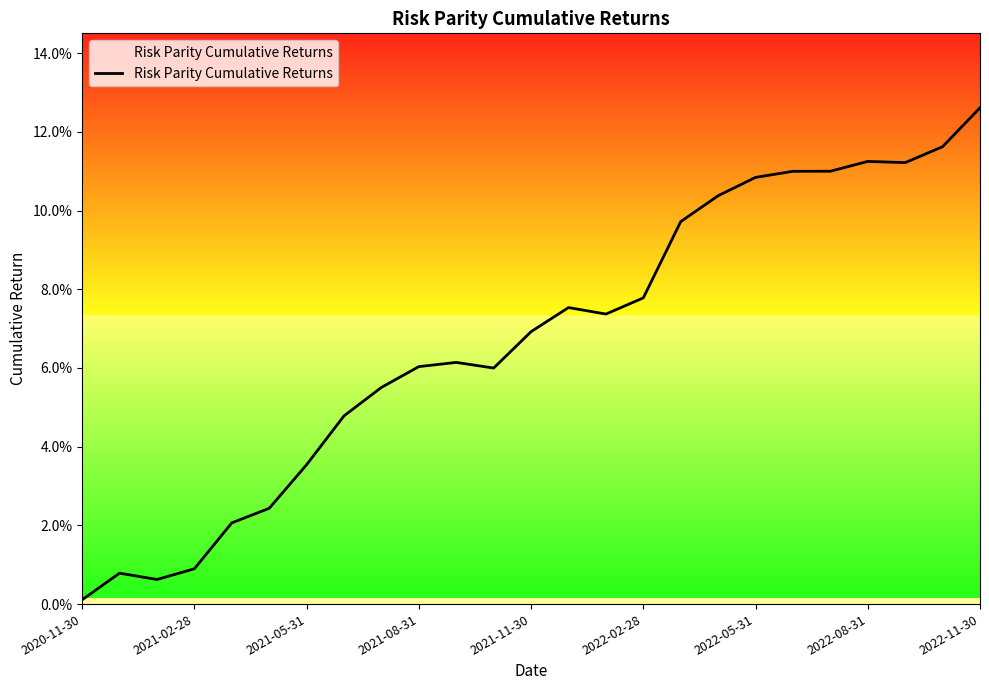

What is the sum of all values?

1.7